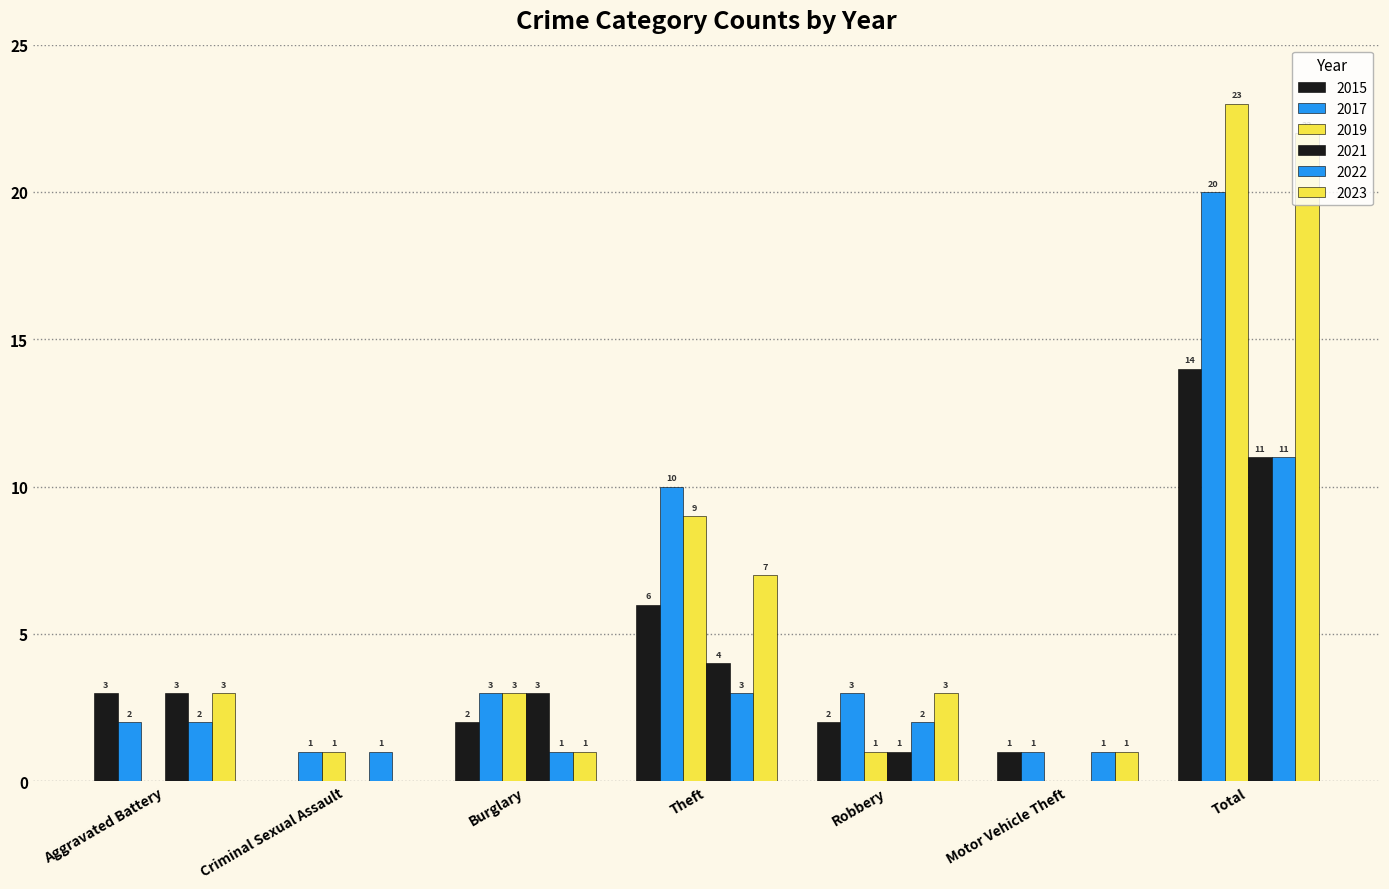

Reading left to right, extract all data points from this chart.

2015: Aggravated Battery=3	Criminal Sexual Assault=0	Burglary=2	Theft=6	Robbery=2	Motor Vehicle Theft=1	Total=14
2017: Aggravated Battery=2	Criminal Sexual Assault=1	Burglary=3	Theft=10	Robbery=3	Motor Vehicle Theft=1	Total=20
2019: Aggravated Battery=0	Criminal Sexual Assault=1	Burglary=3	Theft=9	Robbery=1	Motor Vehicle Theft=0	Total=23
2021: Aggravated Battery=3	Criminal Sexual Assault=0	Burglary=3	Theft=4	Robbery=1	Motor Vehicle Theft=0	Total=11
2022: Aggravated Battery=2	Criminal Sexual Assault=1	Burglary=1	Theft=3	Robbery=2	Motor Vehicle Theft=1	Total=11
2023: Aggravated Battery=3	Criminal Sexual Assault=0	Burglary=1	Theft=7	Robbery=3	Motor Vehicle Theft=1	Total=22